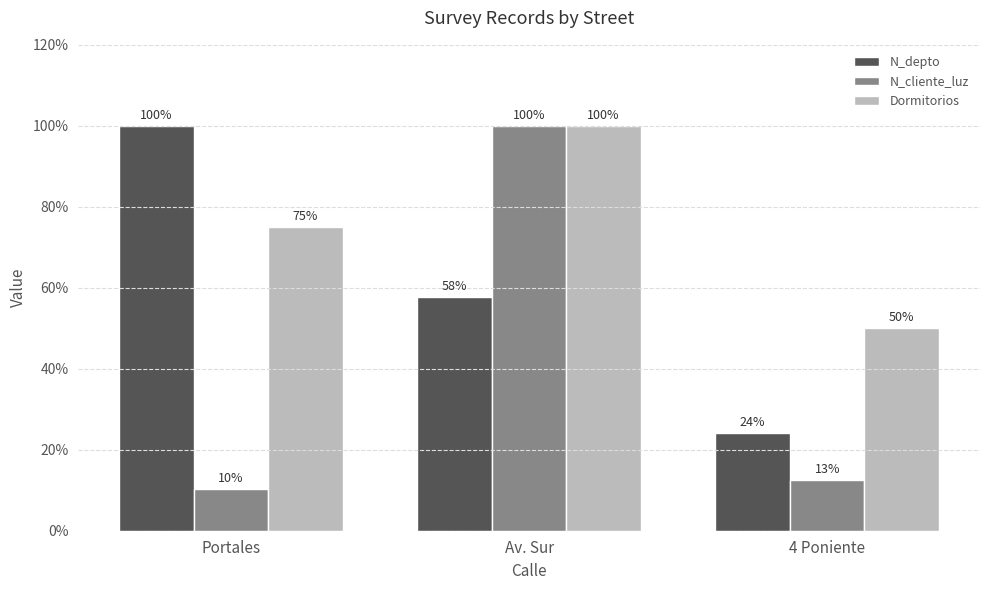

How many series are shown in this chart?

3